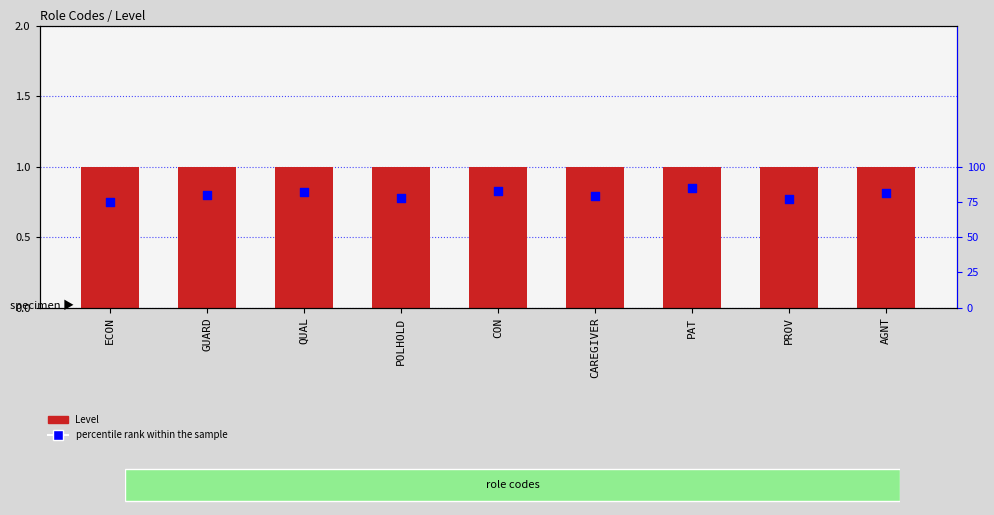

Which series contains the lowest Y value?

Level